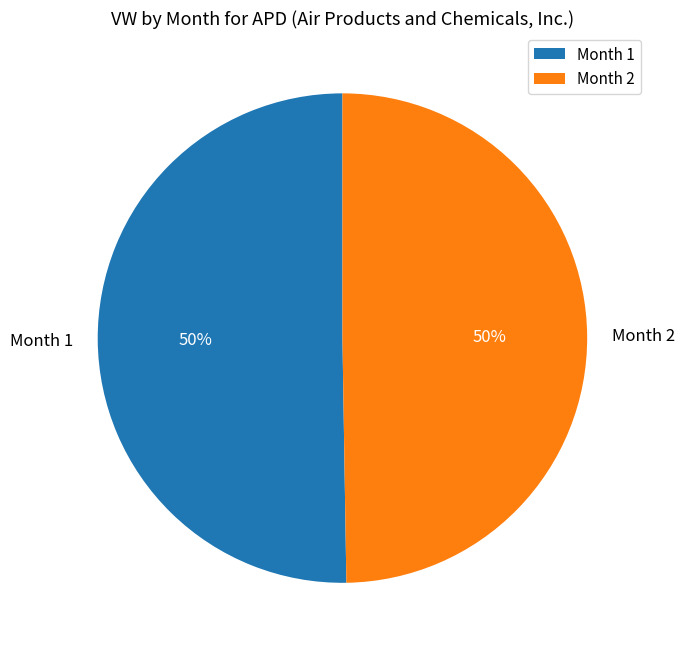

To the nearest percent, what is the average slice percentage?

50%